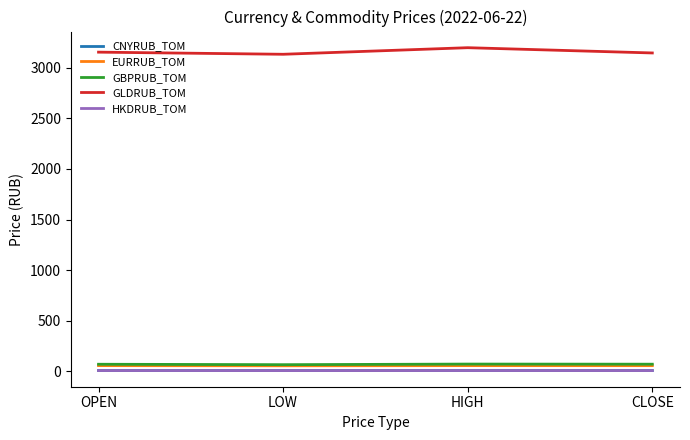

What position from the left is LOW?

2